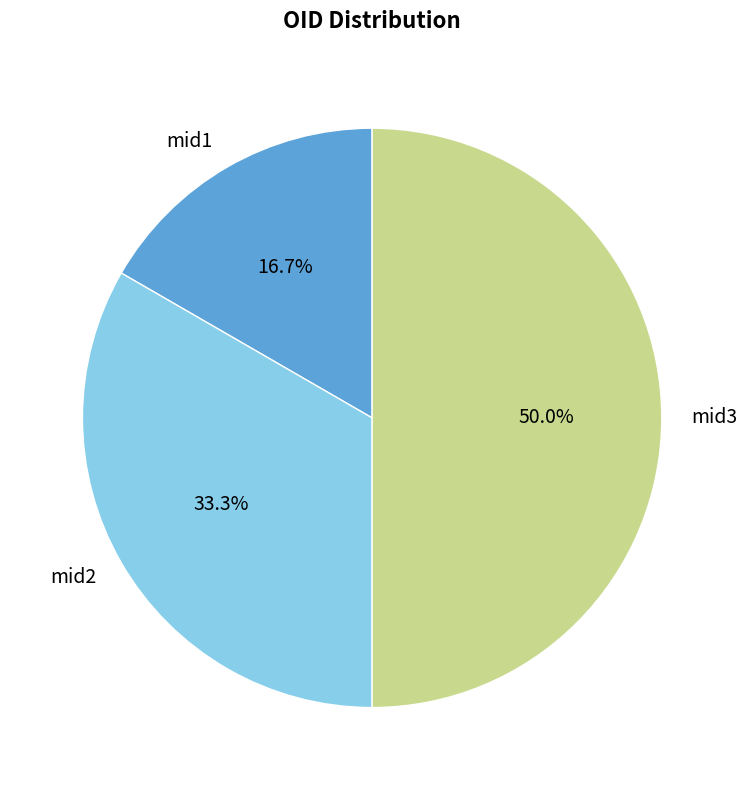

Does mid1 represent more than half of the total?

No